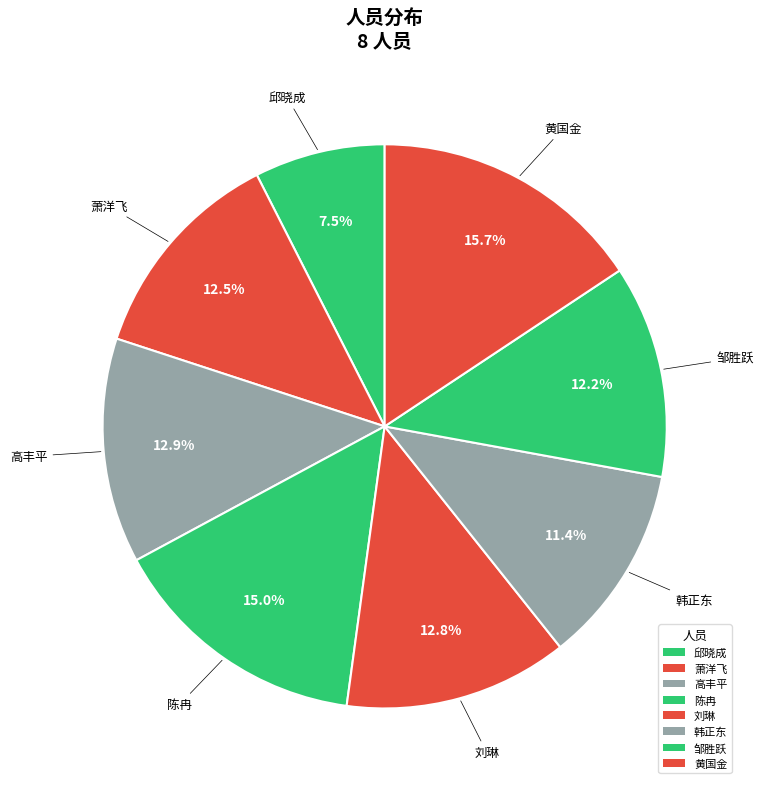

How many segments does this pie chart have?

8